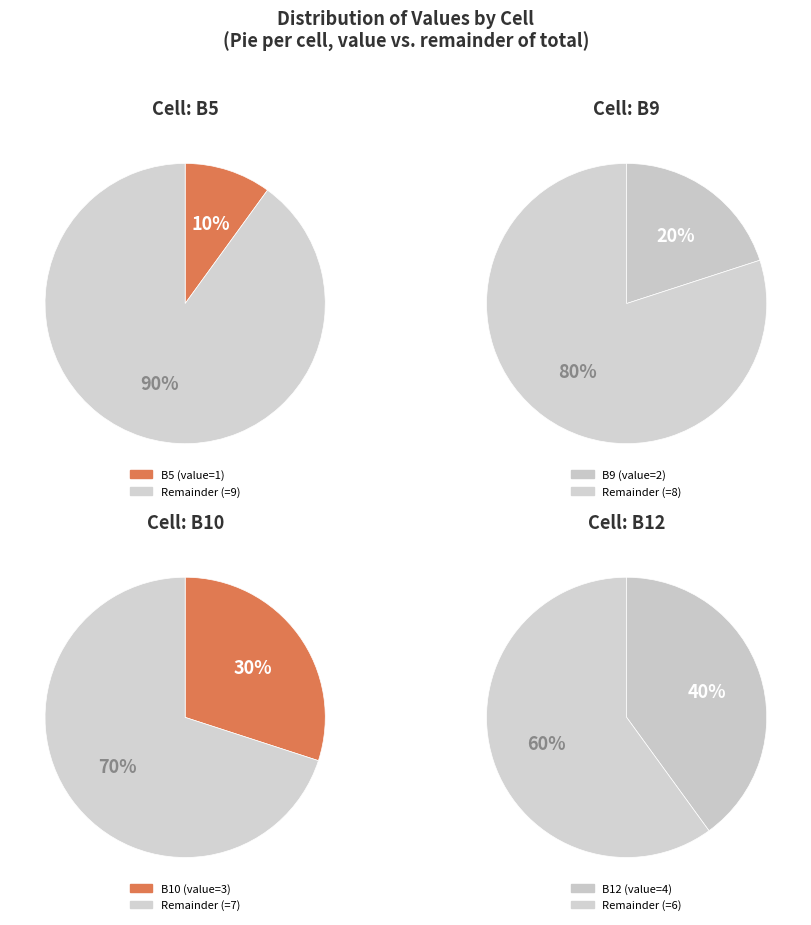

Combined, do B9 and B10 account for over 50%?

No